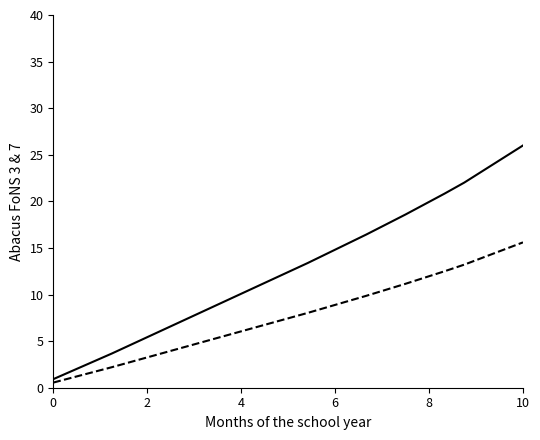

What is the maximum value shown in the chart?

26.0